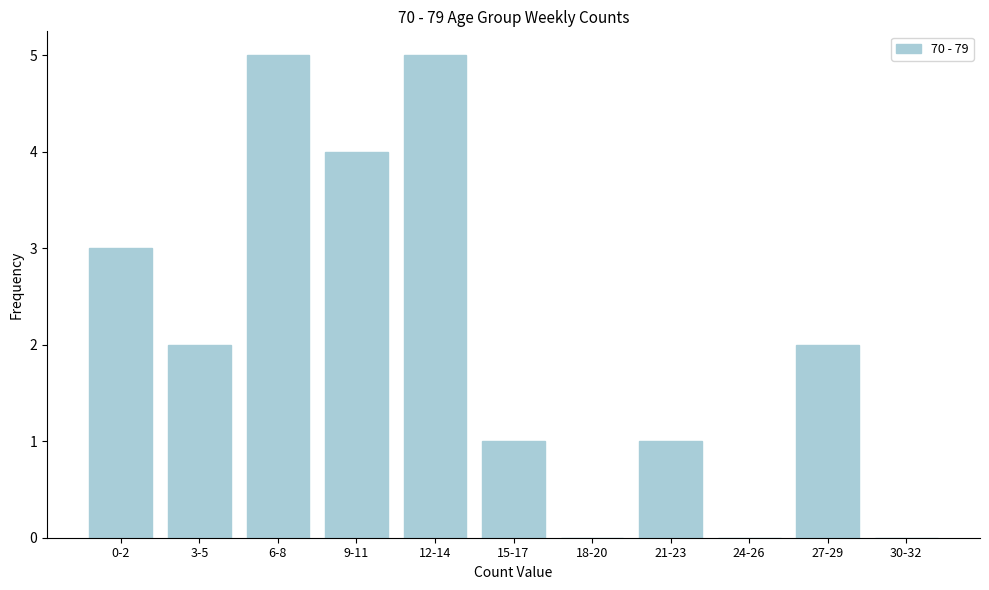

Reading left to right, transcribe all the data shown in this chart.

0-2=3	3-5=2	6-8=5	9-11=4	12-14=5	15-17=1	18-20=0	21-23=1	24-26=0	27-29=2	30-32=0